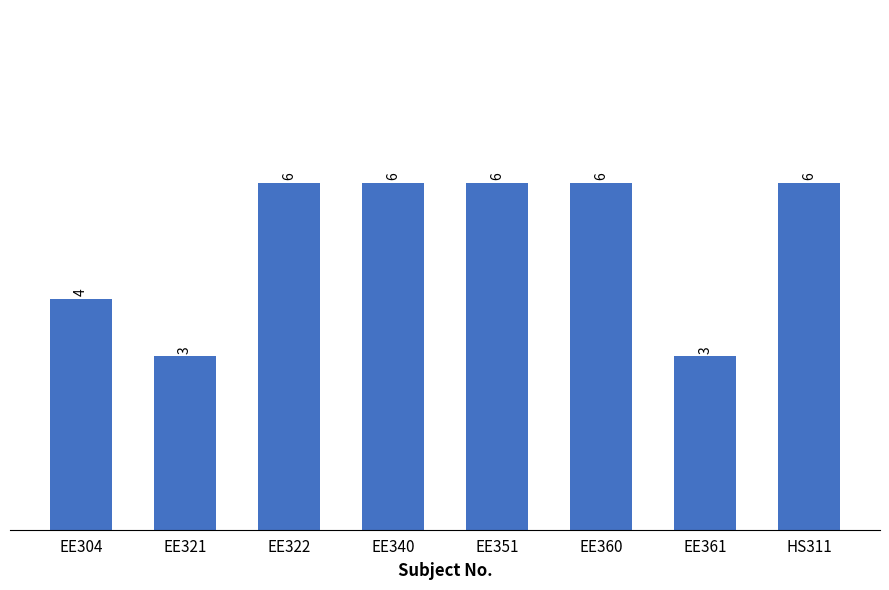

The chart shows a value of 6 at EE351. True or false?

True